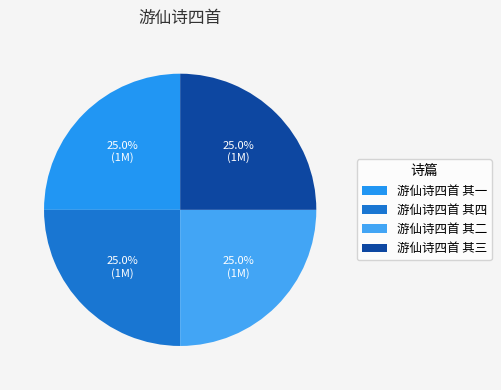

How many segments does this pie chart have?

4